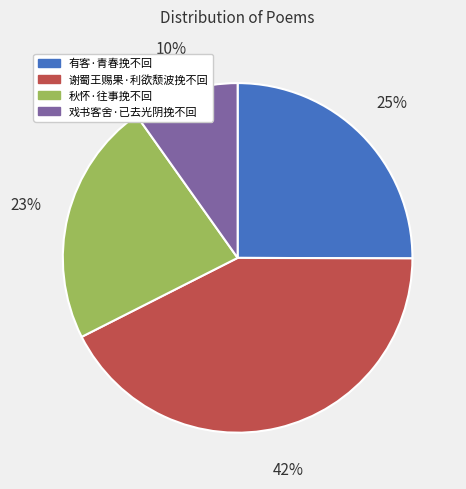

What is the smallest slice in the pie chart?

戏书客舍·已去光阴挽不回